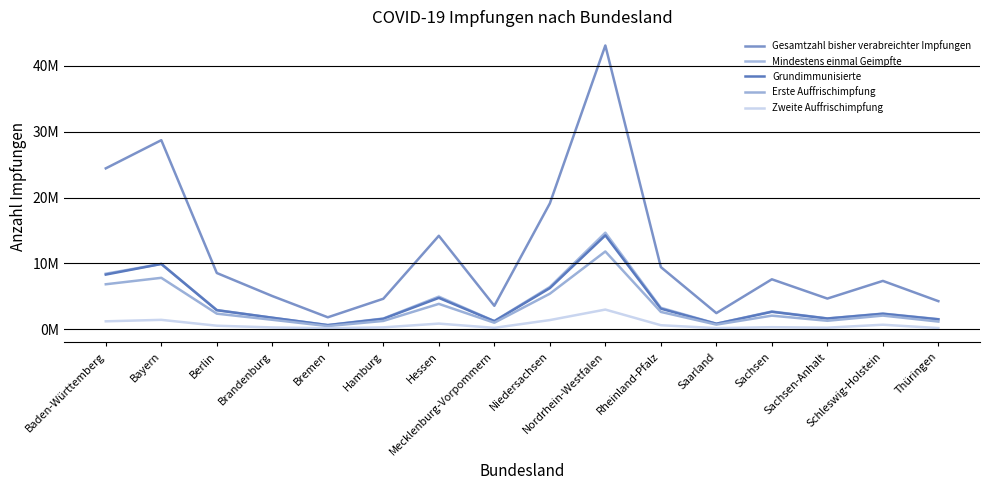

At which category does Grundimmunisierte reach its first local valley?

Bremen